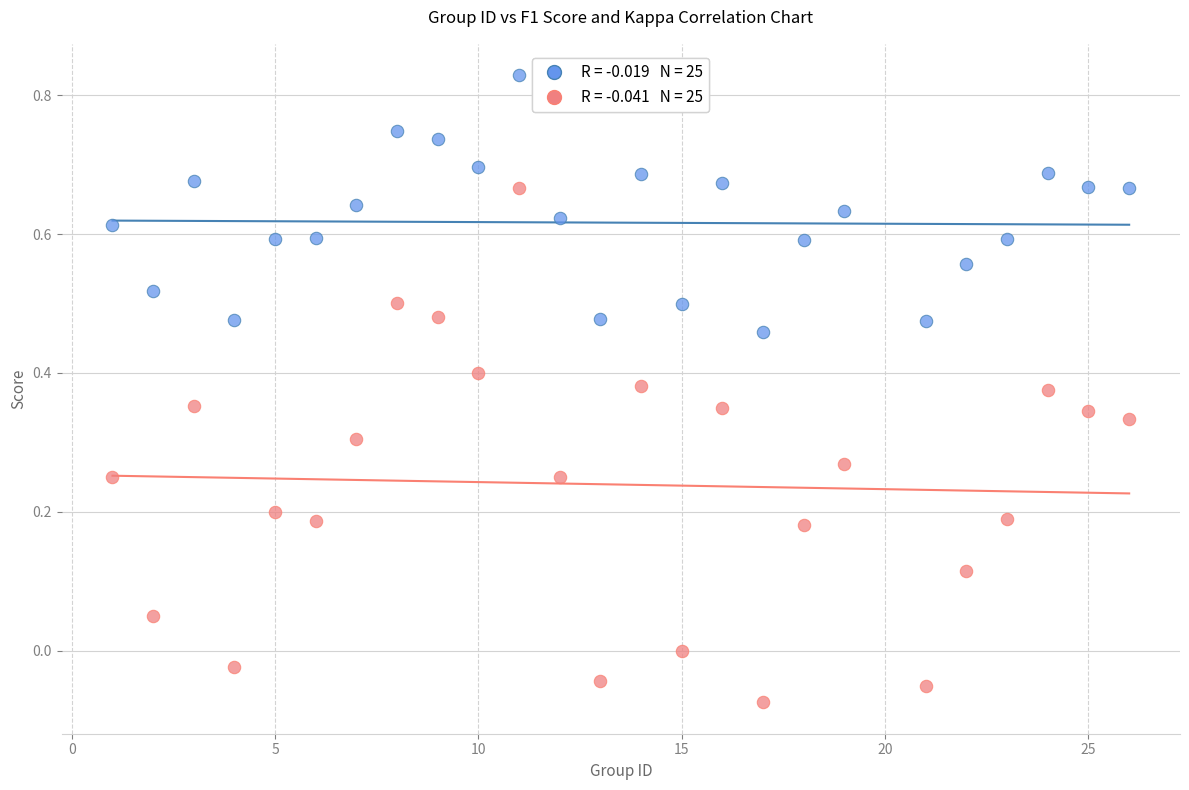

Across all data points, what is the range of X values (max minus min)?

25.0